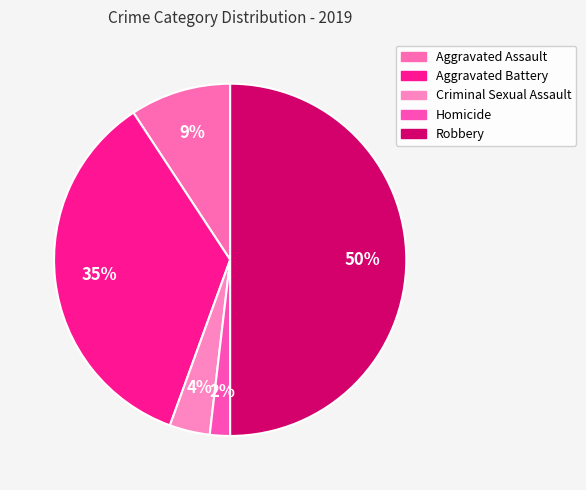

Combined, what portion of the pie is Aggravated Assault and Criminal Sexual Assault?

13.0%